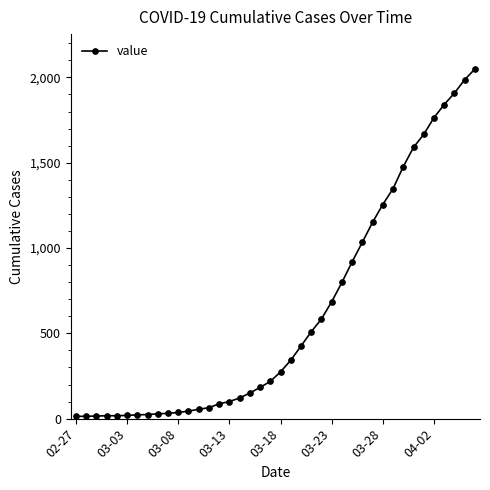

What is the difference between the maximum and minimum values?

2036